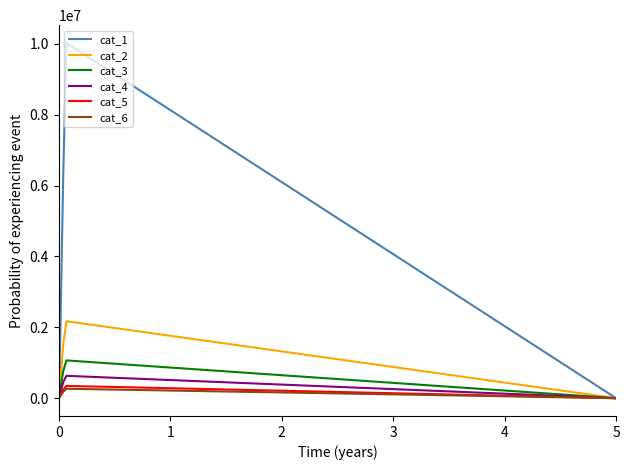

True or false: cat_5 has more than 2 points higher than both neighbors.

False